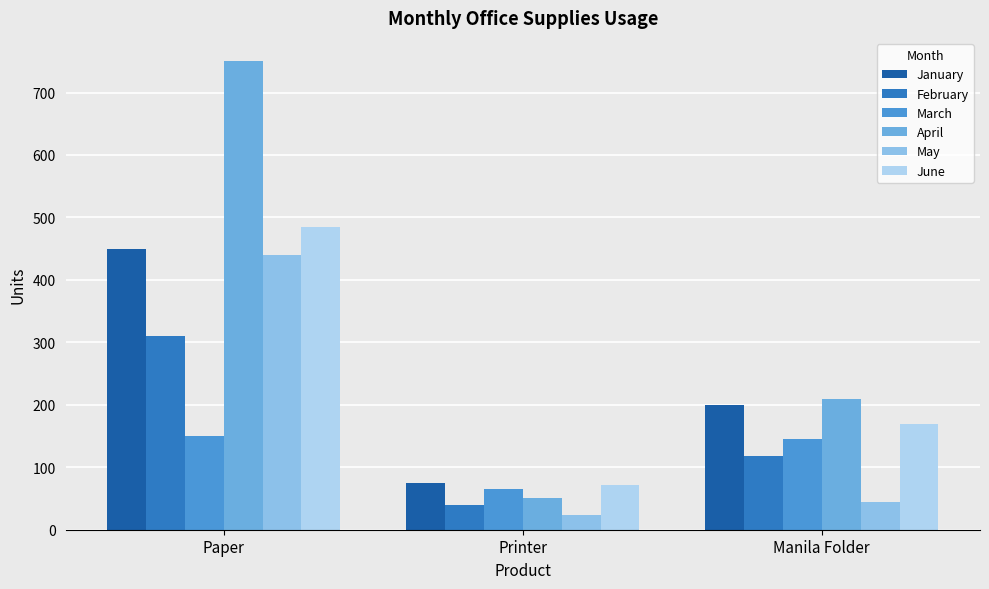

What is the maximum value for May?

440